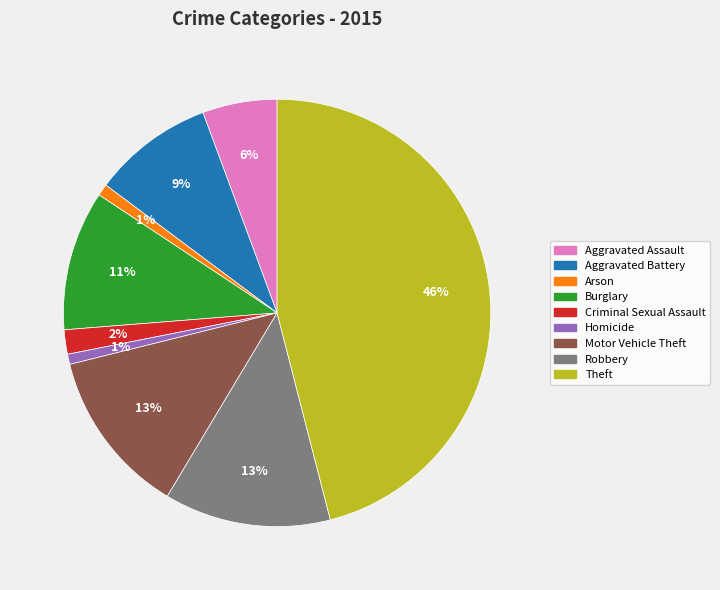

True or false: Robbery accounts for 13% of the total.

True